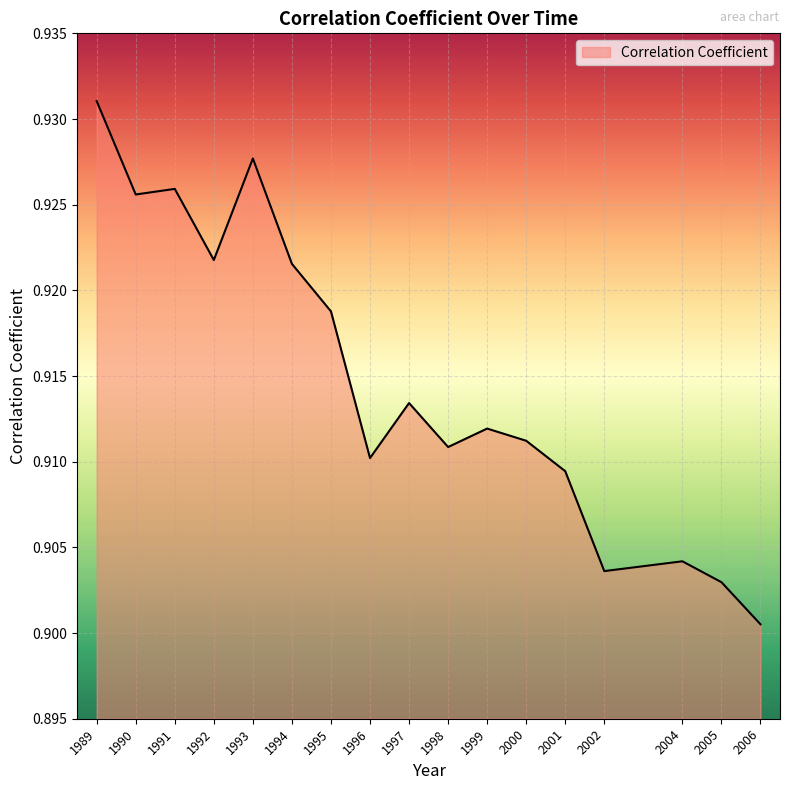

Where is the data nearest to the value 0?

2006